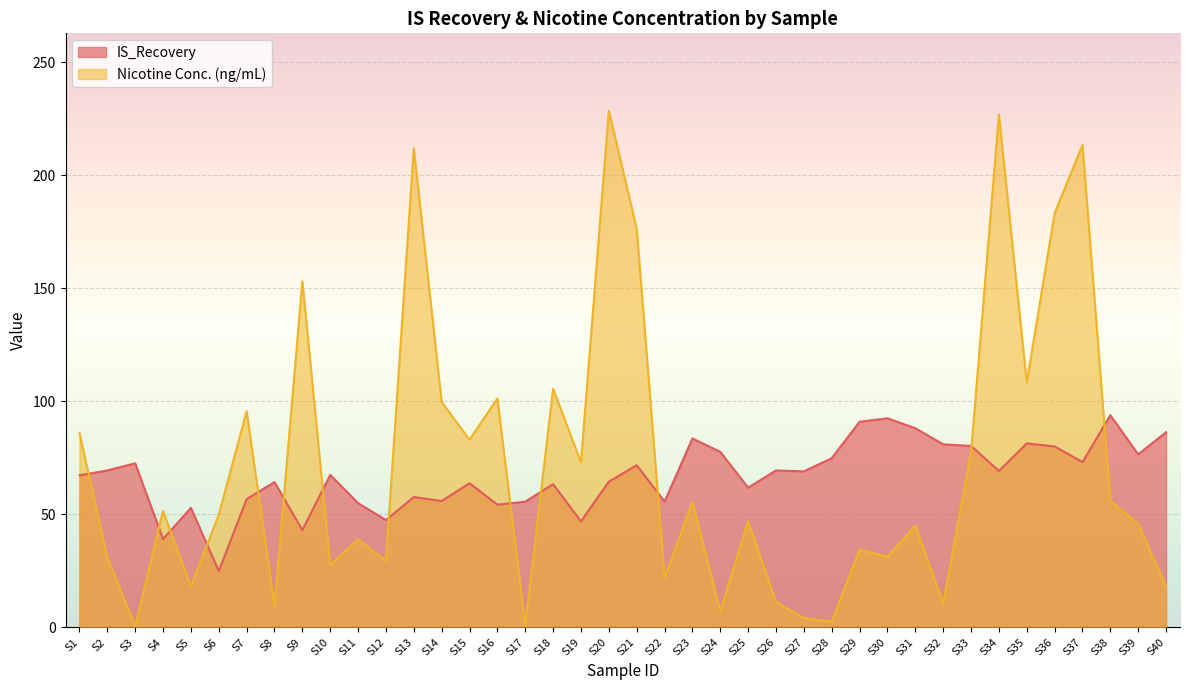

What is the difference between the second highest and minimum values in the IS_Recovery series?

67.6